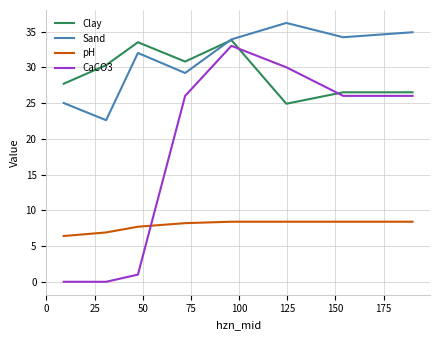

What is the minimum value for Clay?

24.9